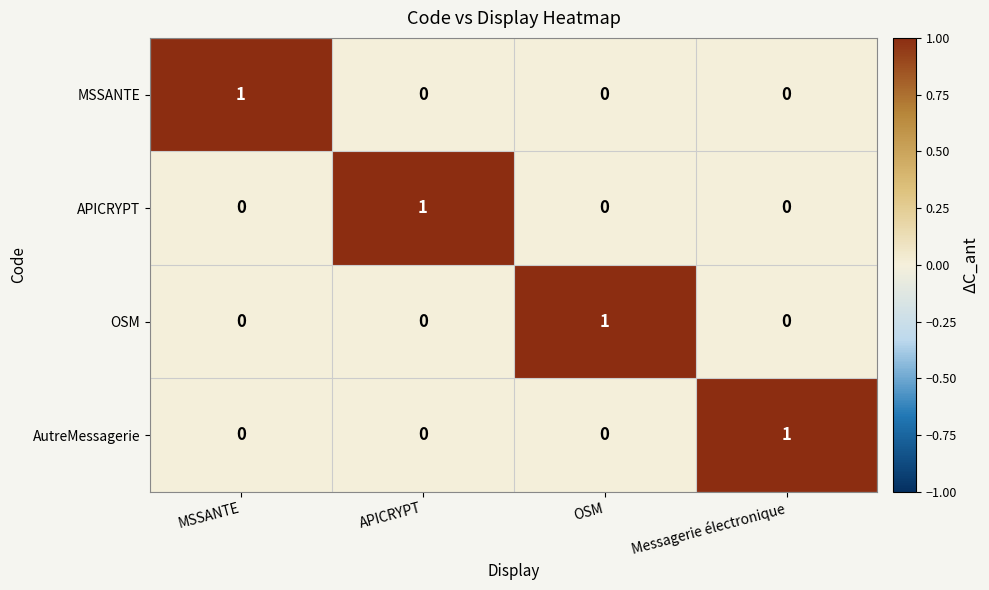

Reading right to left, extract all data points from this chart.

MSSANTE: Messagerie électronique=0	OSM=0	APICRYPT=0	MSSANTE=1
APICRYPT: Messagerie électronique=0	OSM=0	APICRYPT=1	MSSANTE=0
OSM: Messagerie électronique=0	OSM=1	APICRYPT=0	MSSANTE=0
AutreMessagerie: Messagerie électronique=1	OSM=0	APICRYPT=0	MSSANTE=0